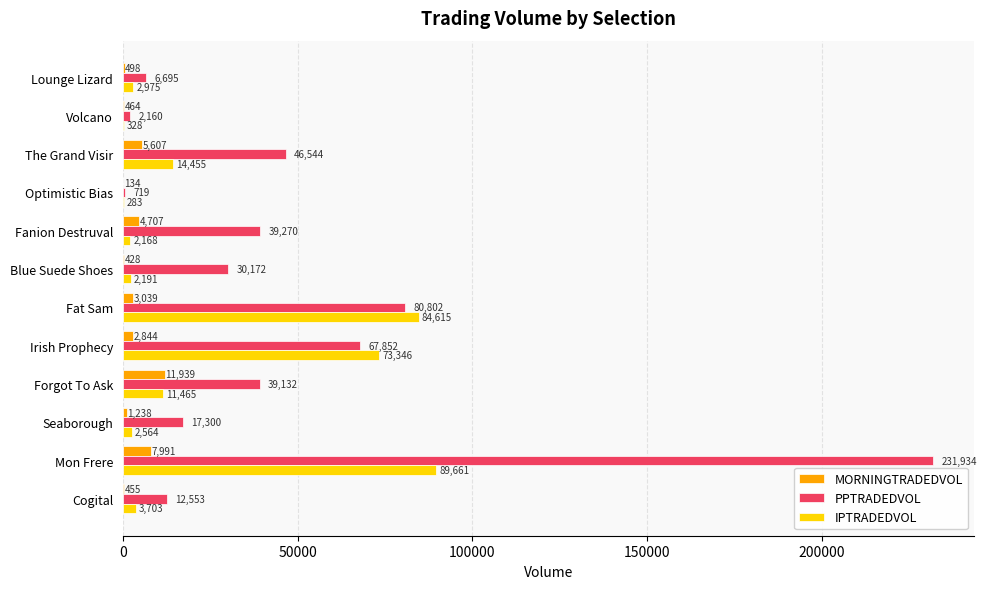

What is the approximate value of IPTRADEDVOL at Cogital?

3703.2